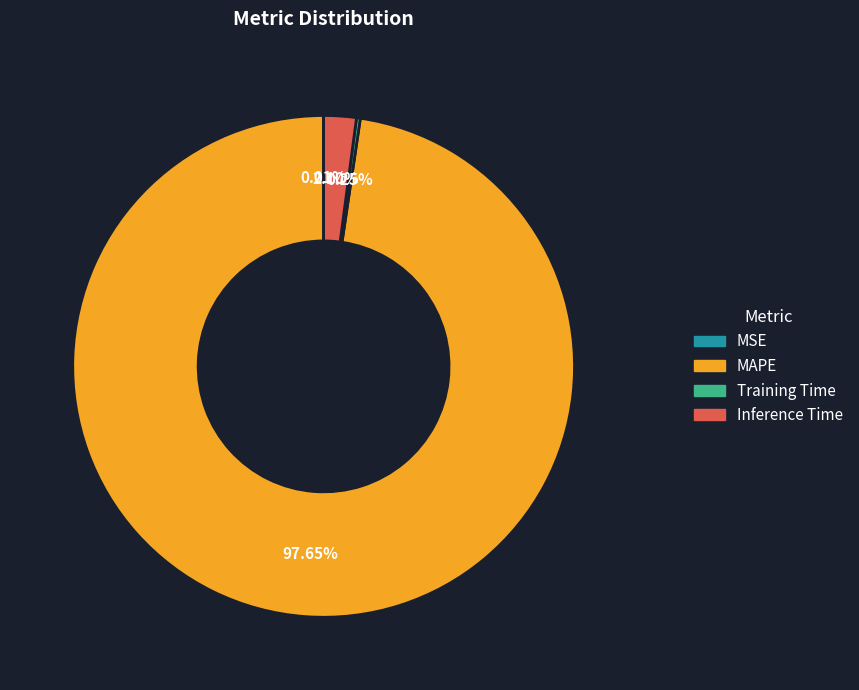

Between MAPE and Inference Time, which is larger?

MAPE